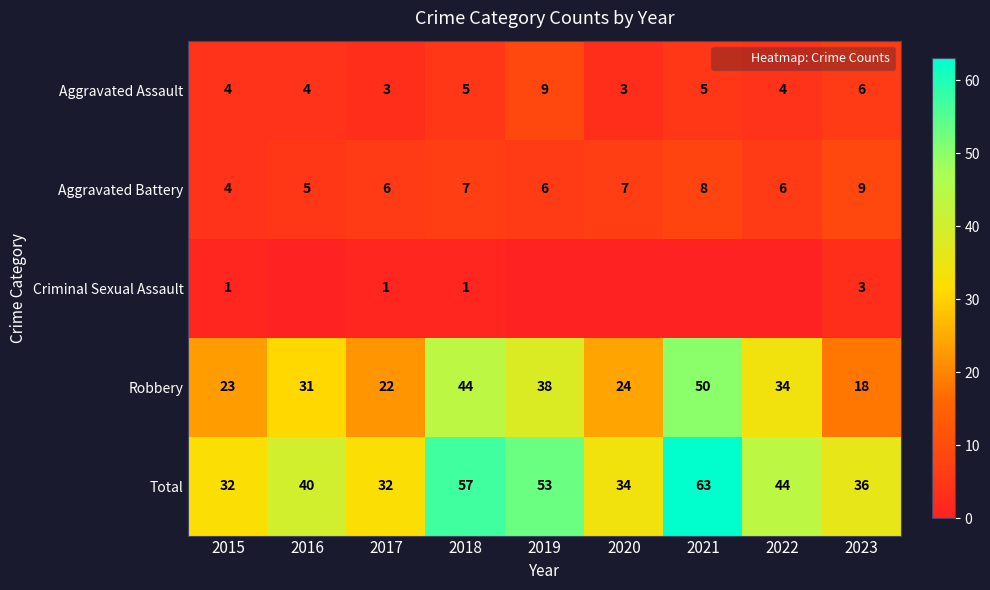

At how many categories does at least one series exceed 6?

9